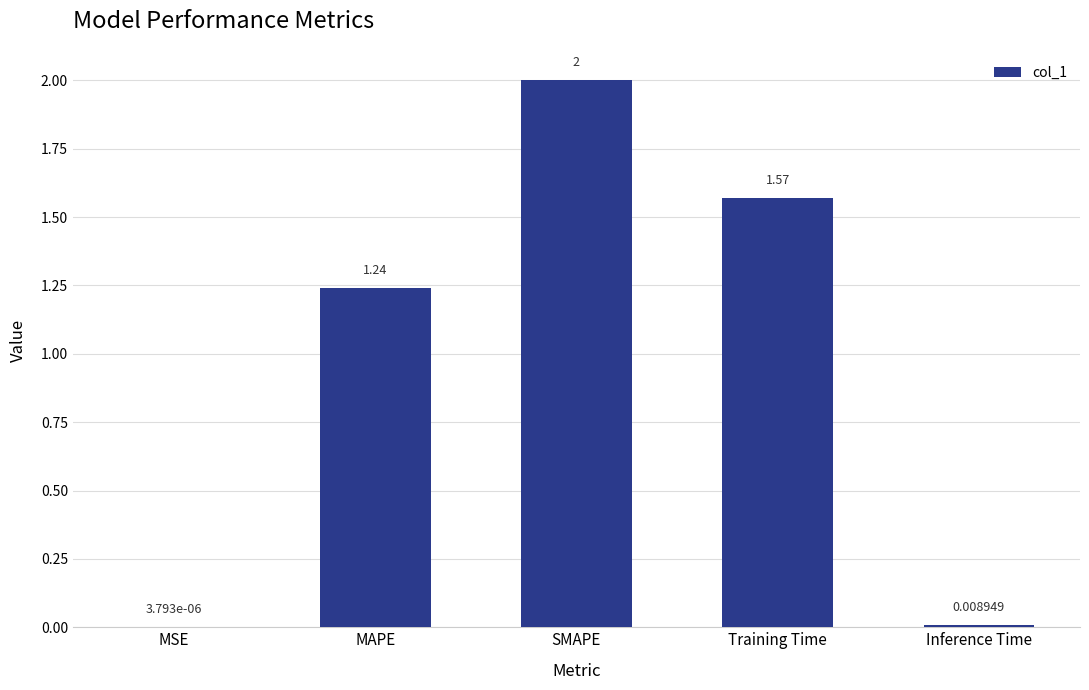

What is the sum of the values at MAPE and Training Time?

2.8